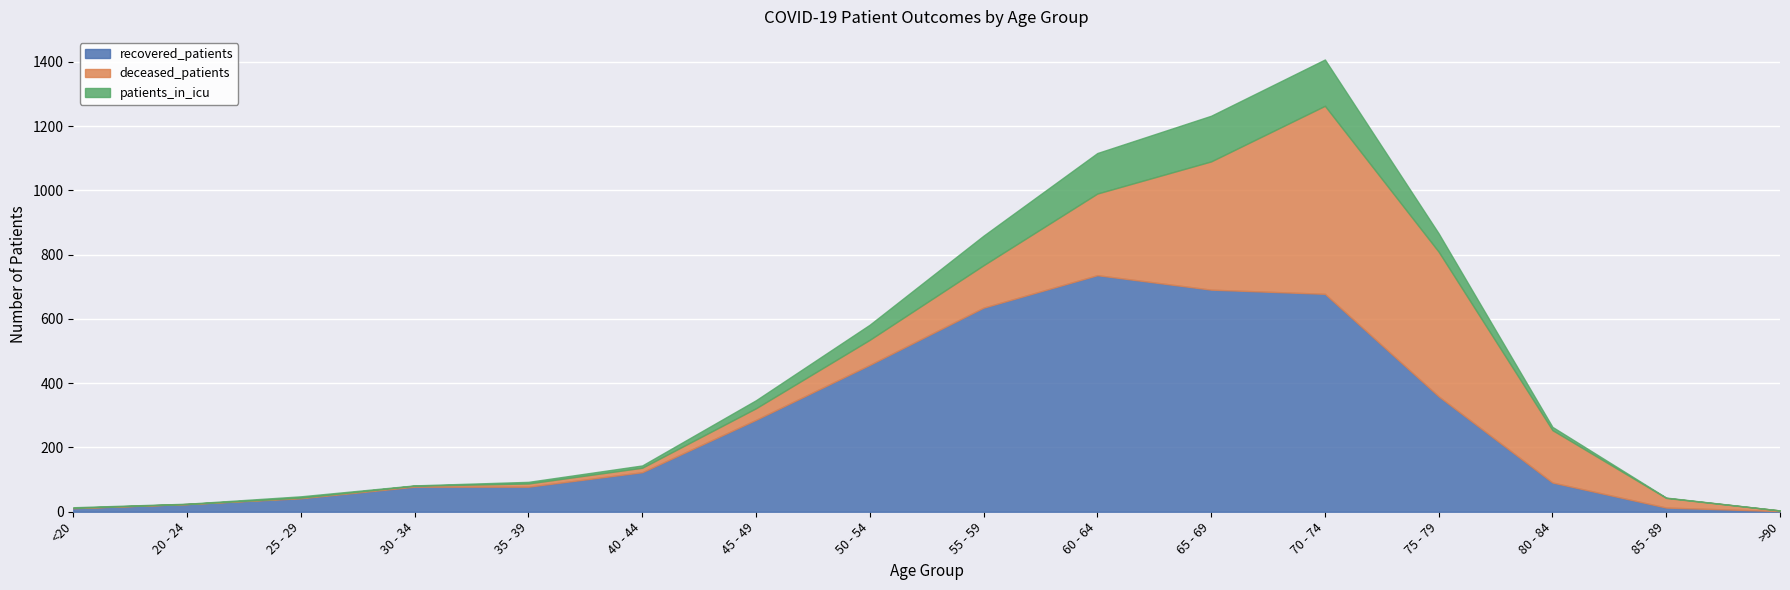

Which series has the widest spread of values?

recovered_patients